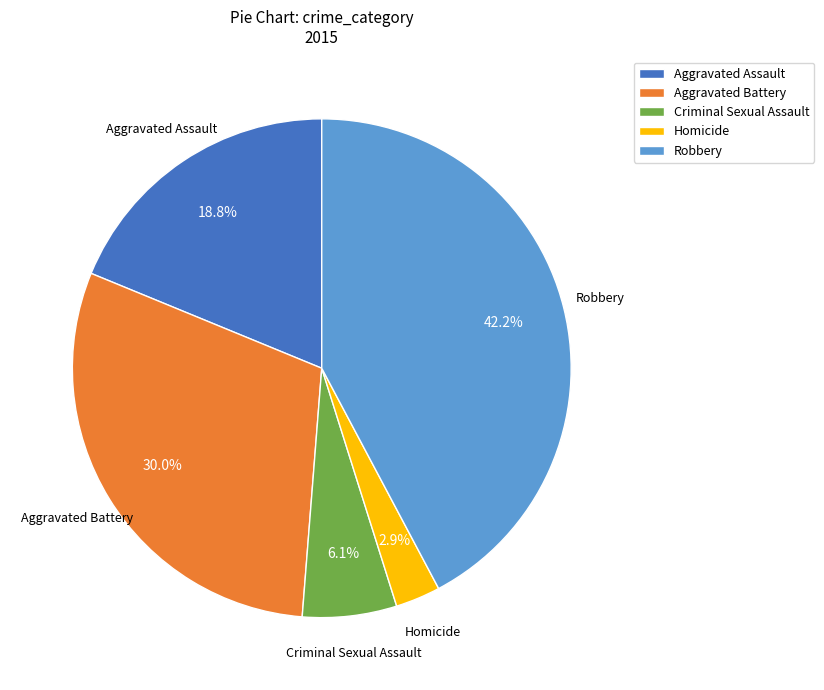

Does any single category account for the majority?

No